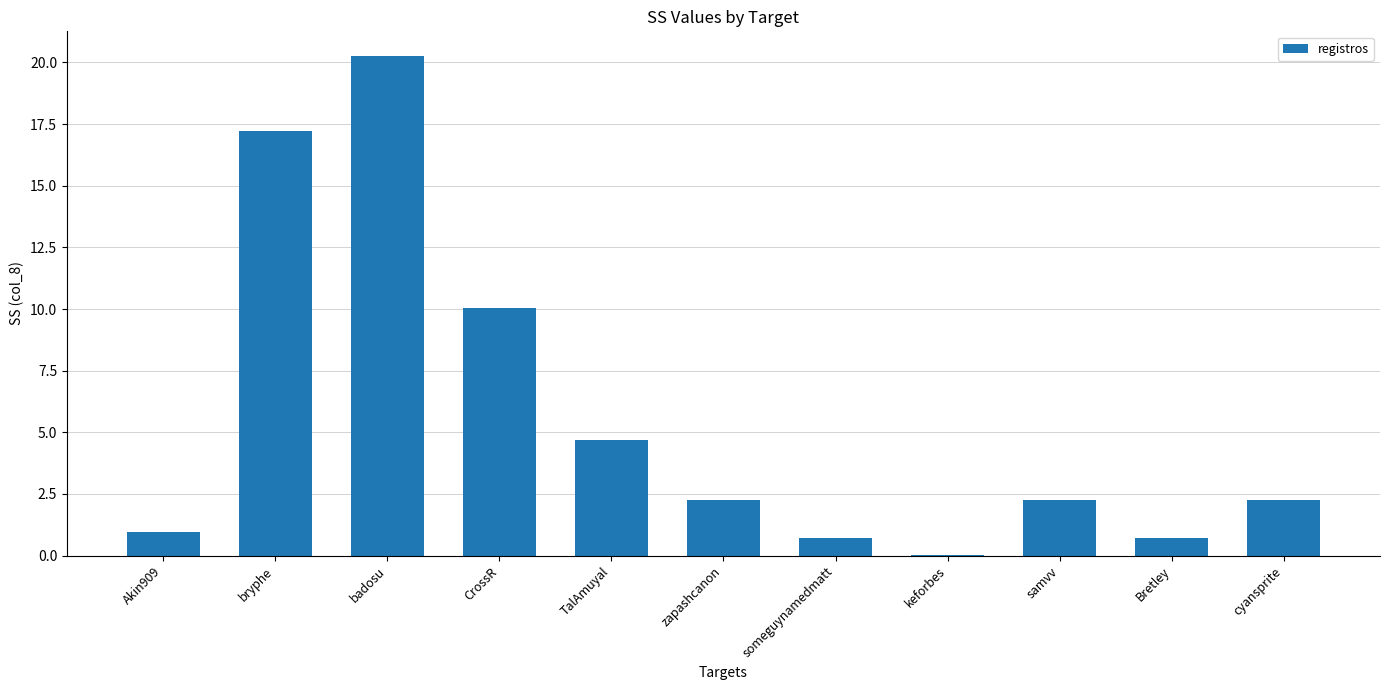

The value at keforbes is 0.0. True or false?

True